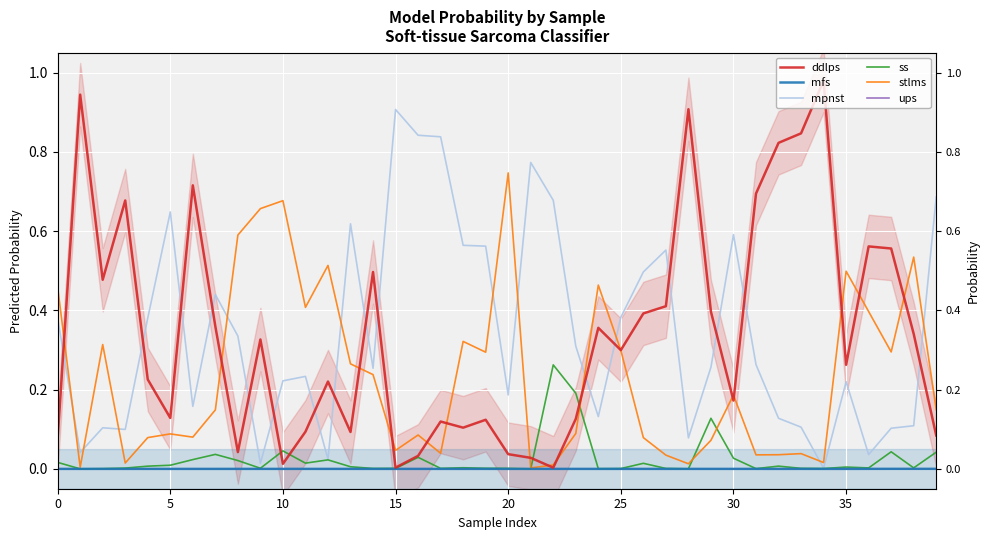

What is the label of the 30th point from the right?

10